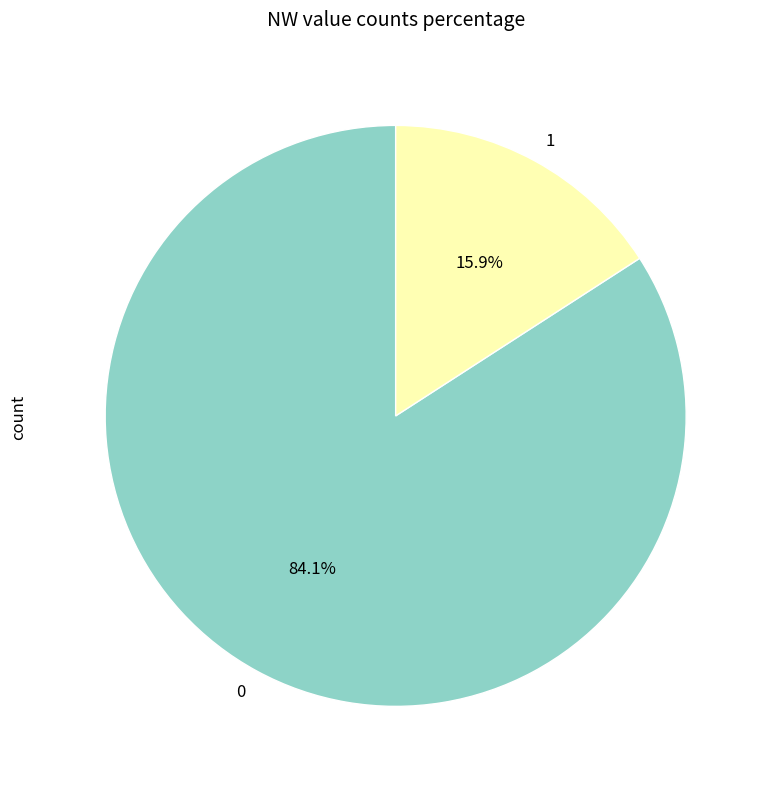

How much of the chart is everything except 0?

15.9%